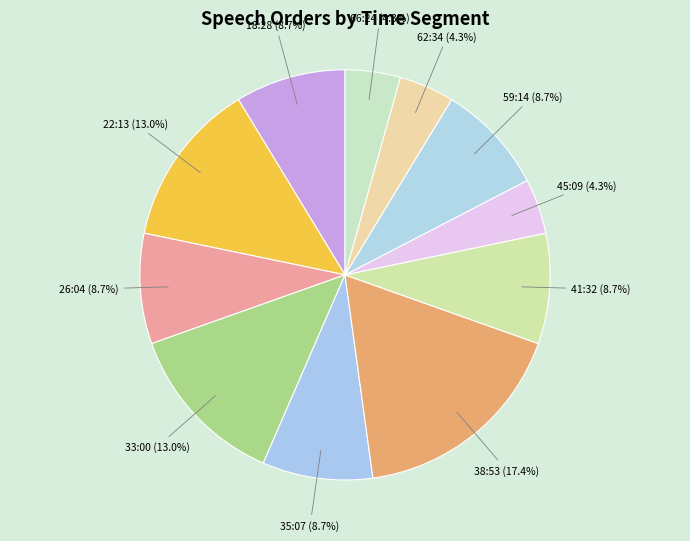

How many segments does this pie chart have?

11